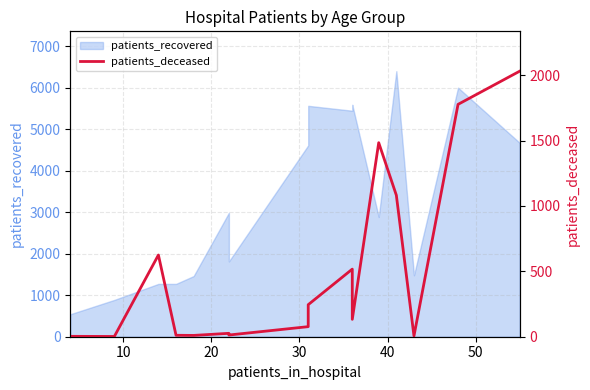

True or false: the data has more than 1 interior local peaks.

True